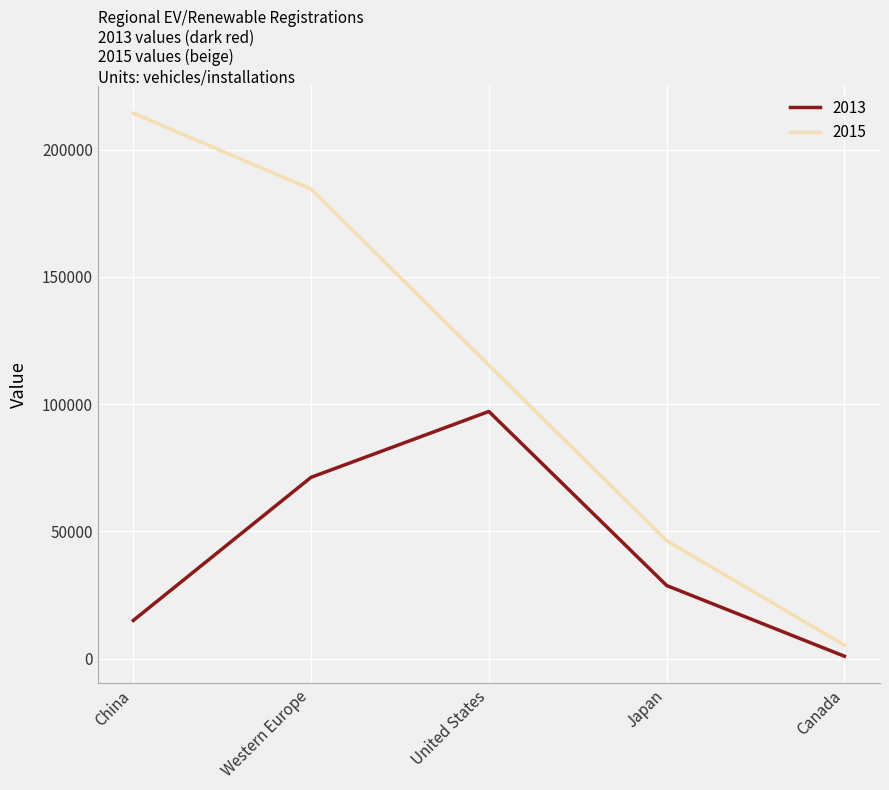

True or false: 2013 has a value of 15004 at China.

True